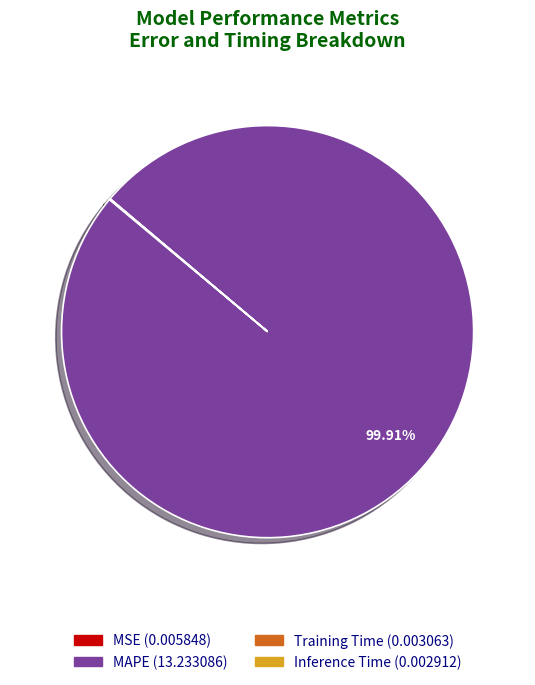

Which slice is the largest?

MAPE